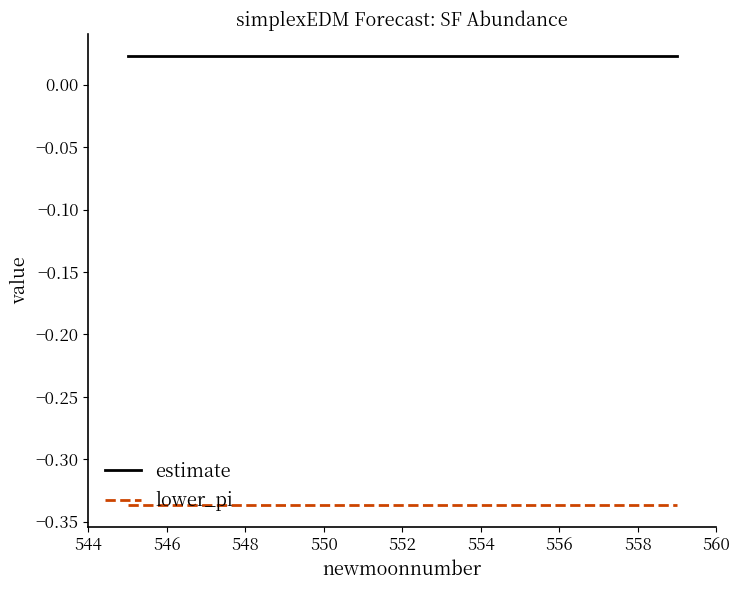

Which series has the largest total across all categories?

estimate